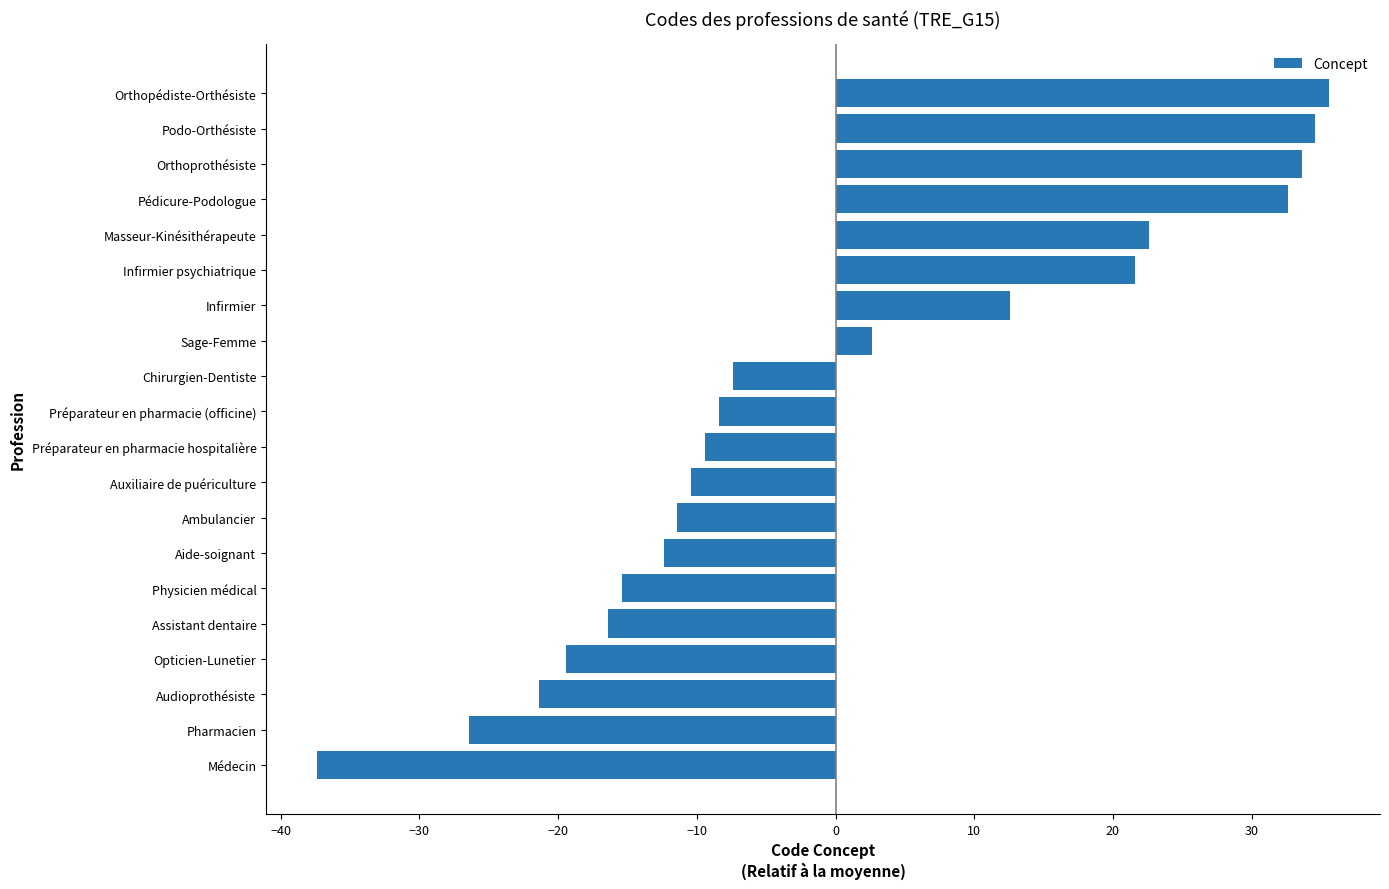

How many positive values are there?

8